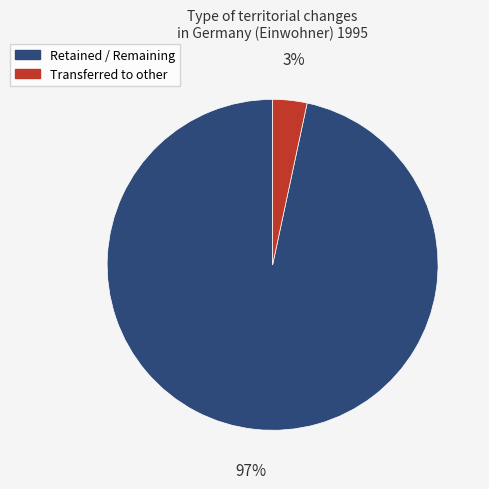

Is it true that Retained / Remaining is 88% of the pie?

False